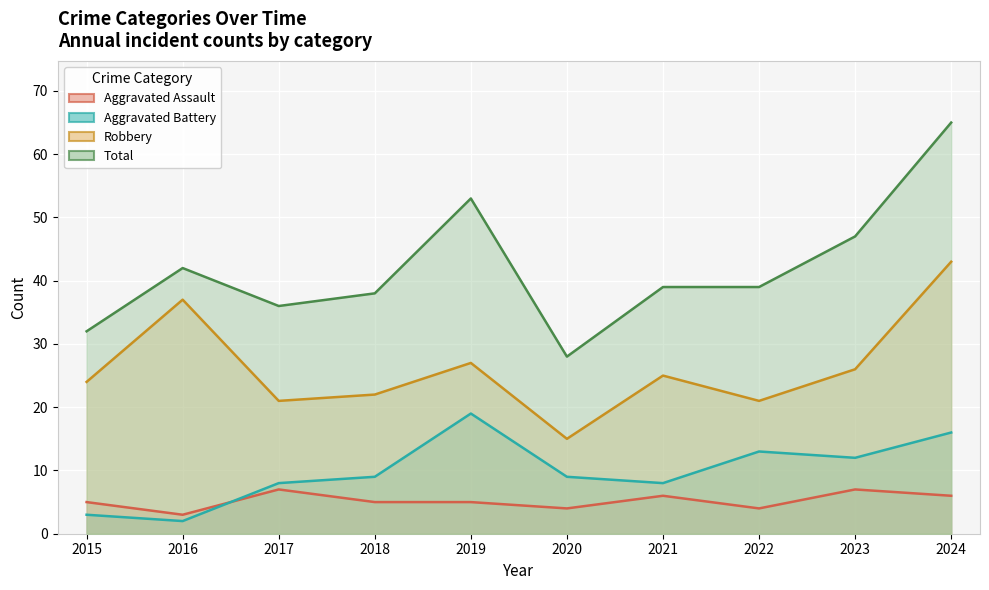

What is the smallest value displayed?

2